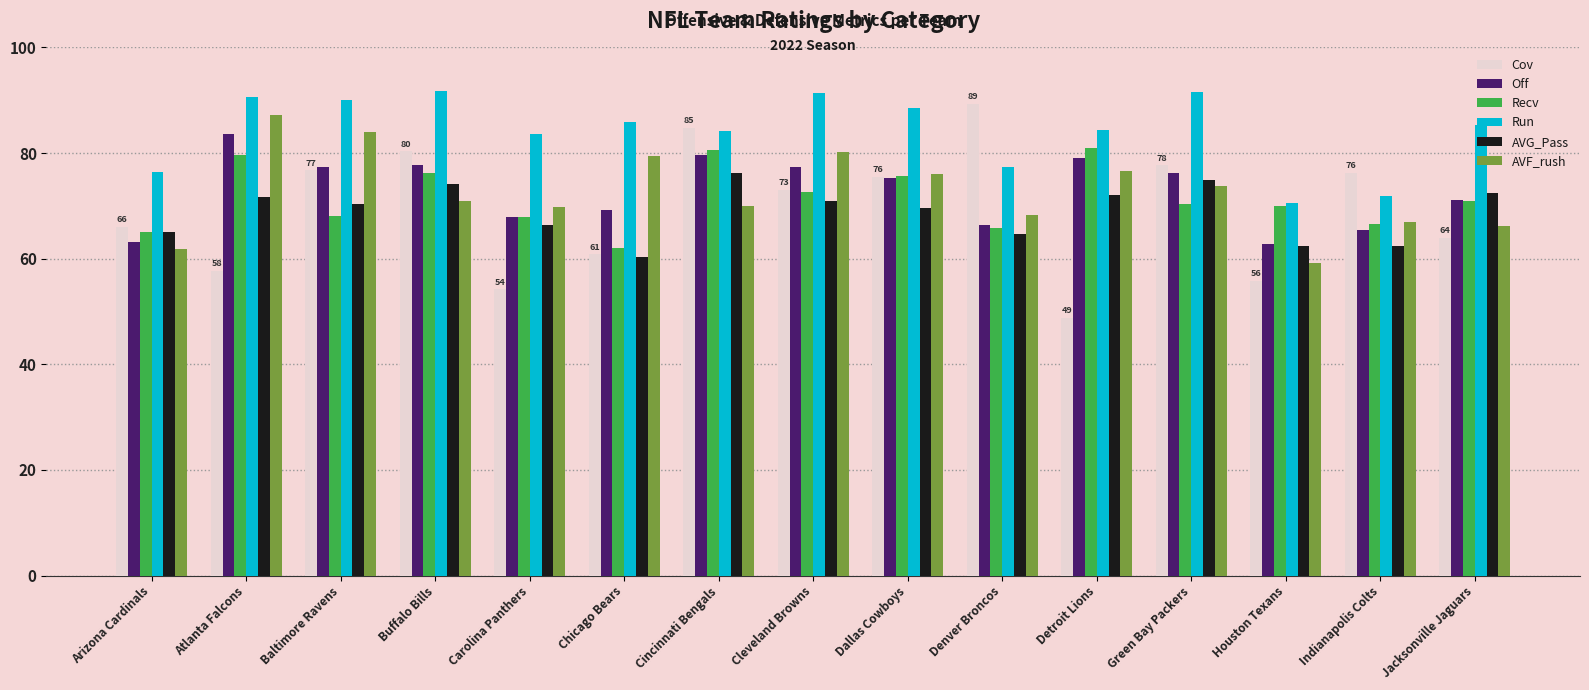

Which series changed the most between Atlanta Falcons and Denver Broncos?

Cov